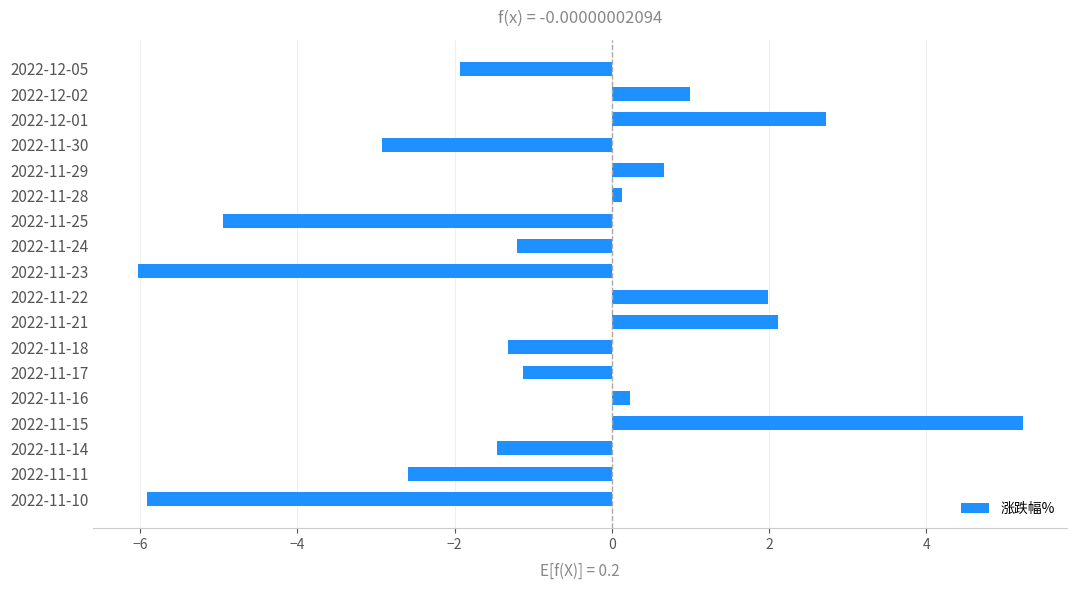

What position from the top is 2022-11-22?

10